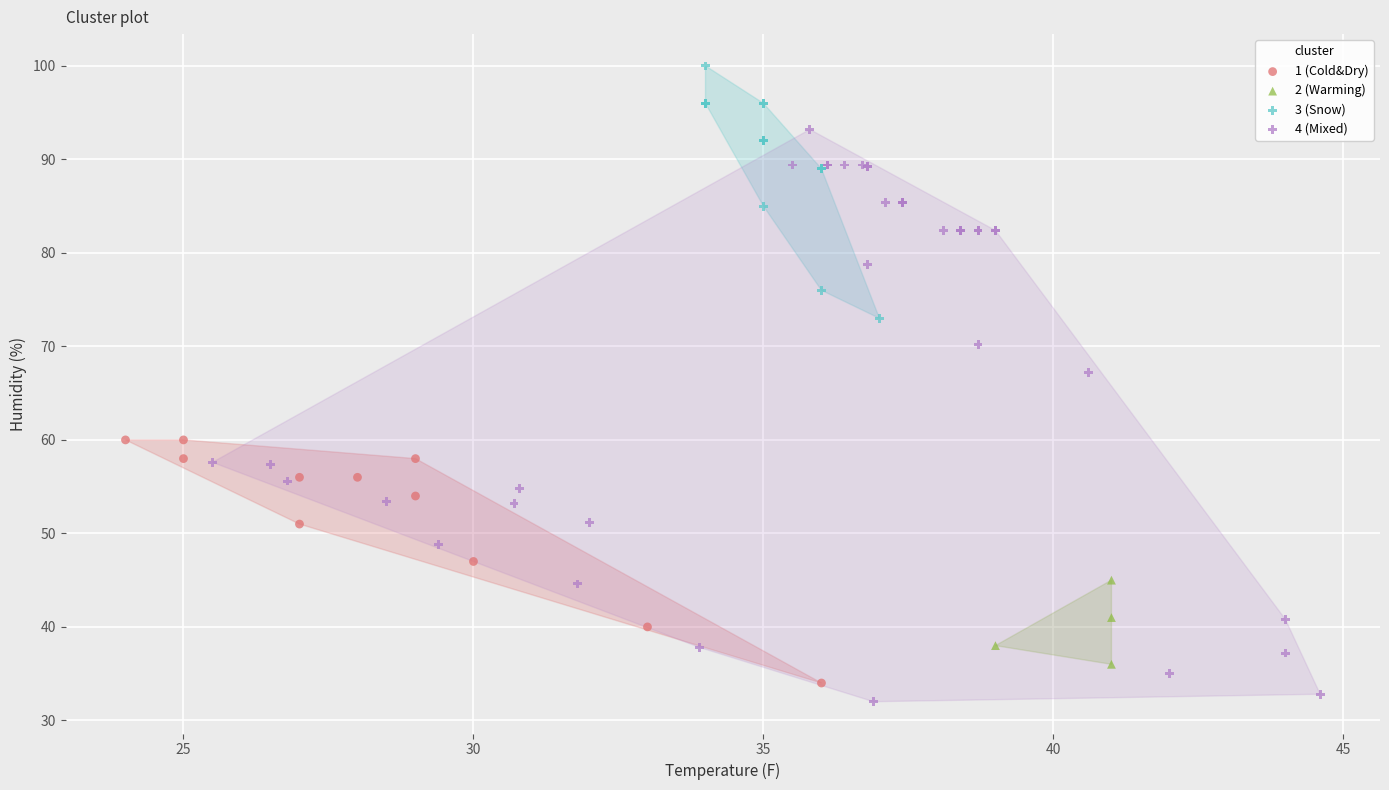

Which series contains the highest Y value?

3 (Snow)